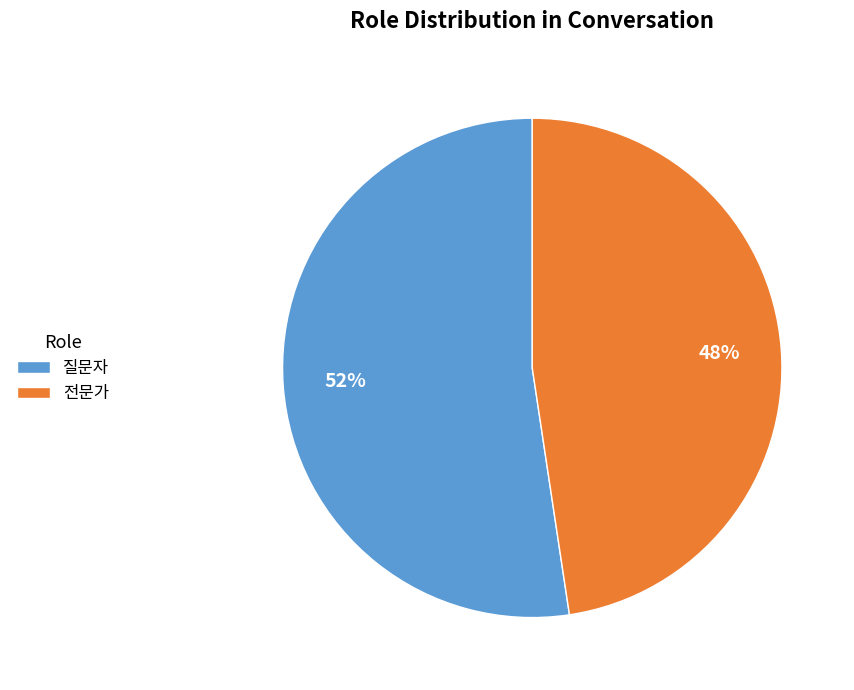

What is the ratio of the value at 질문자 to the value at 전문가?

1.1